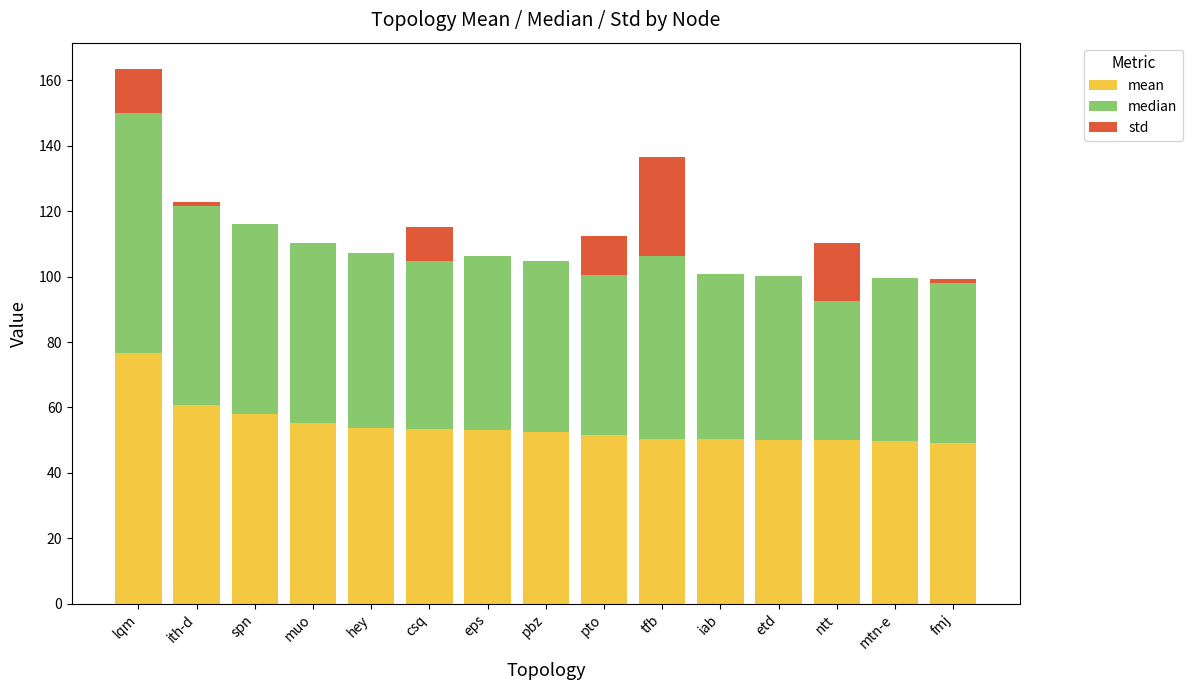

At which category is the sum across all series the highest?

lqm